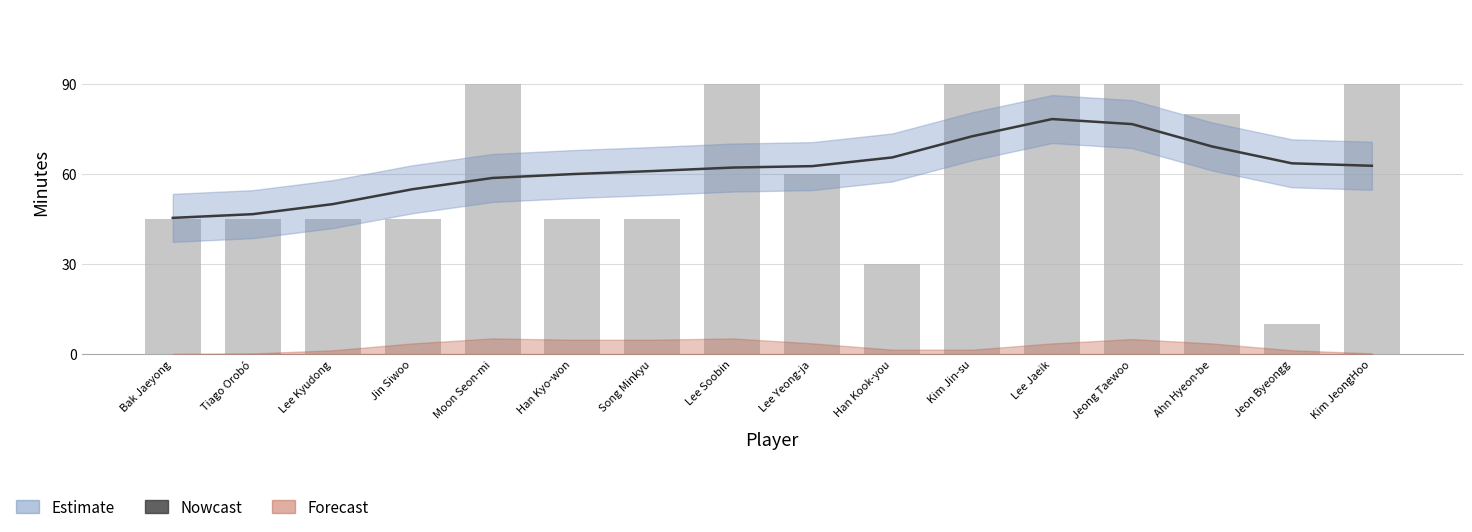

What is the label of the 2nd bar from the left?

Tiago Orobó